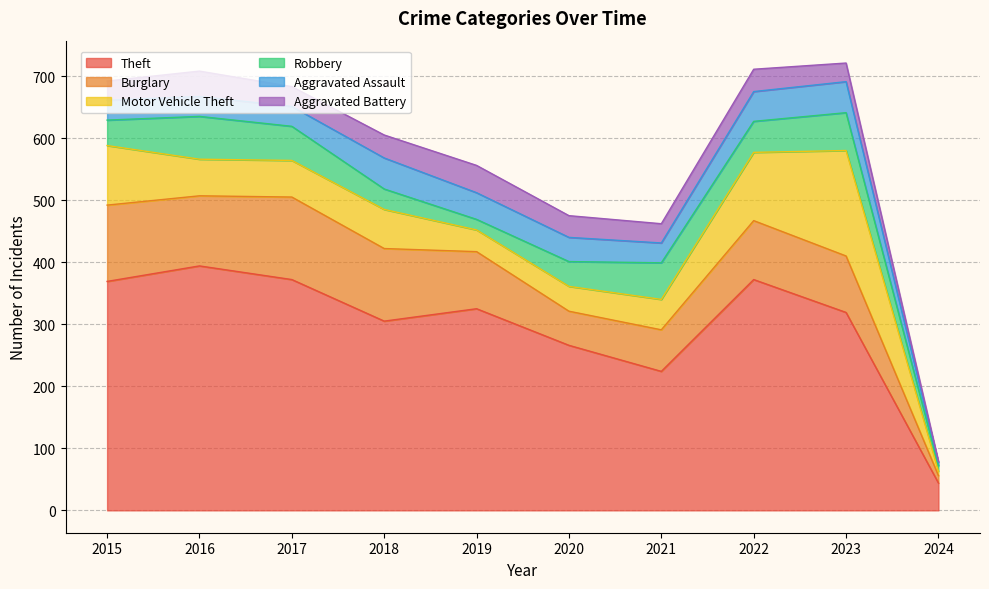

Between which two adjacent categories do Aggravated Assault and Robbery first intersect?

2017 and 2018